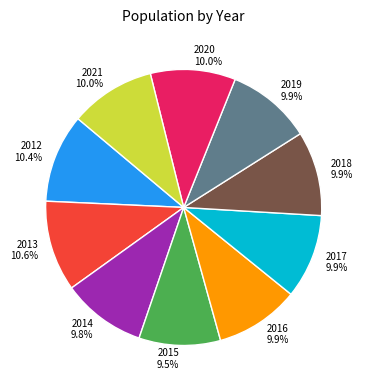

What percentage is the 2019 slice, to the nearest percent?

10%